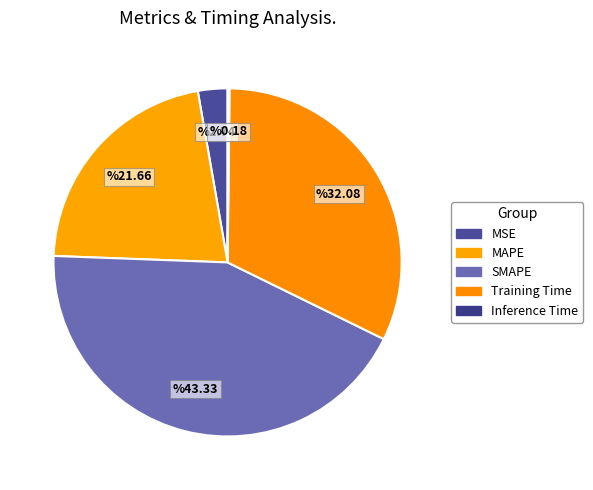

Does any single category account for the majority?

No